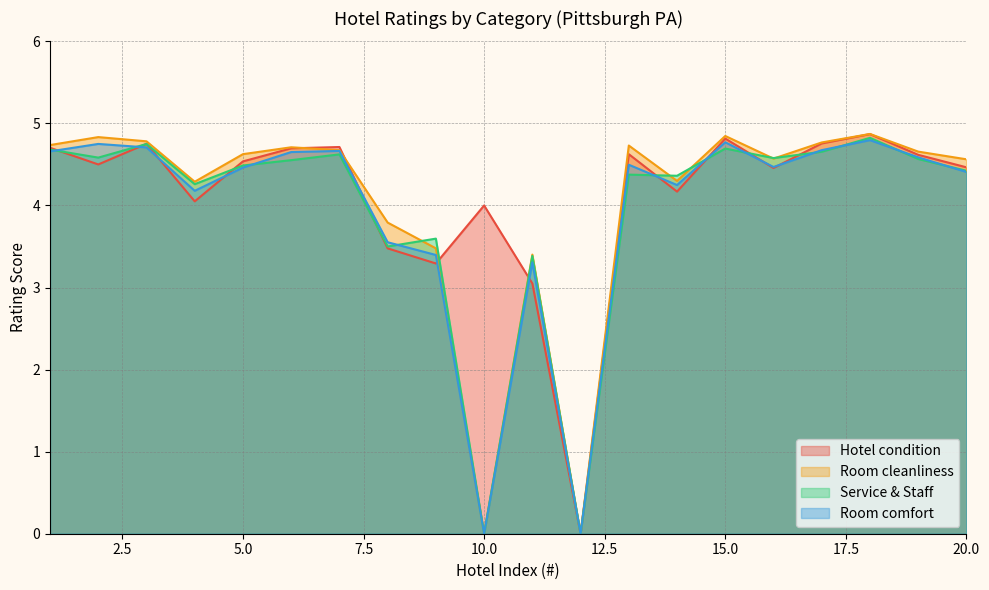

What is the value of the Room comfort point at the 18th from the left?

4.8